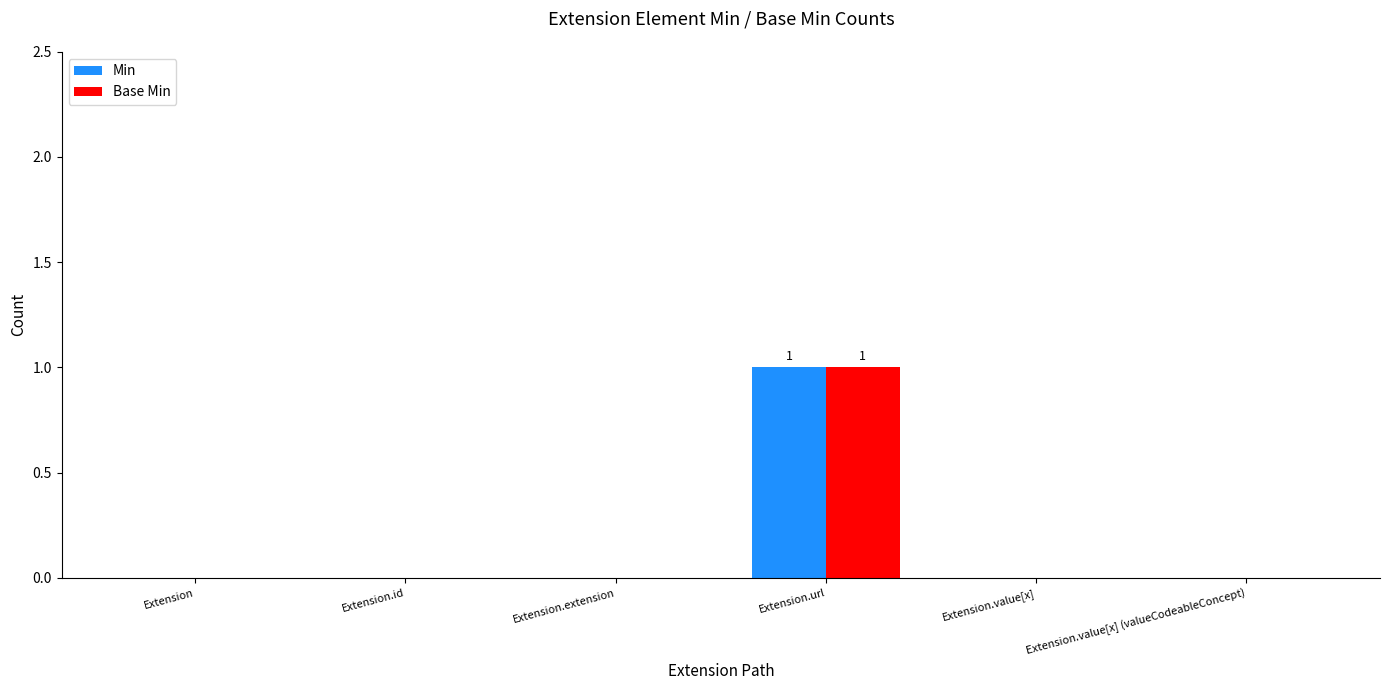

Reading right to left, what are all the values shown in this chart?

Min: 0	0	1	0	0	0
Base Min: 0	0	1	0	0	0